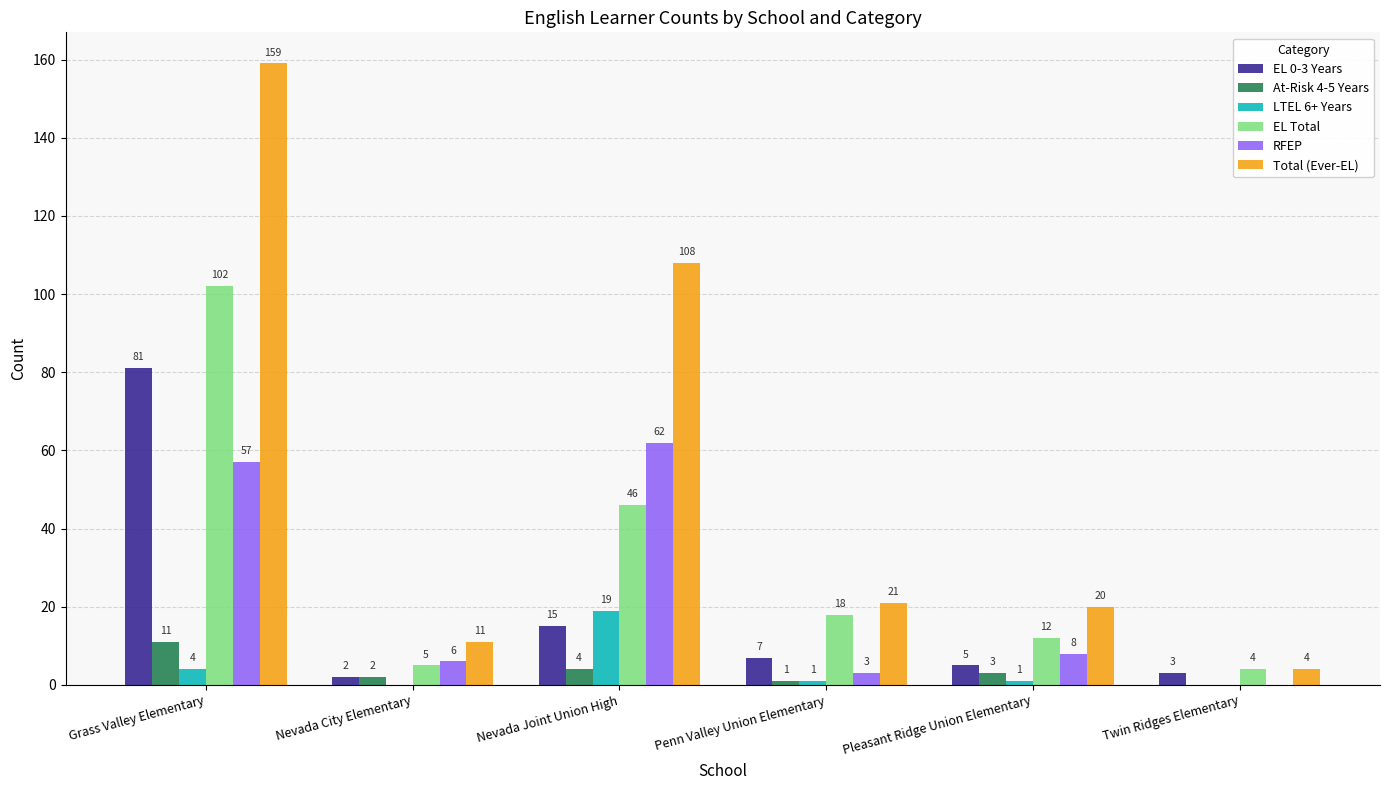

At which label does LTEL 6+ Years reach its peak?

Nevada Joint Union High